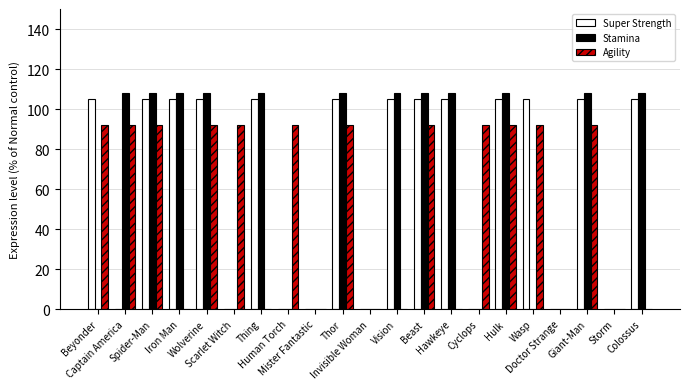

What is the maximum value for Stamina?

108